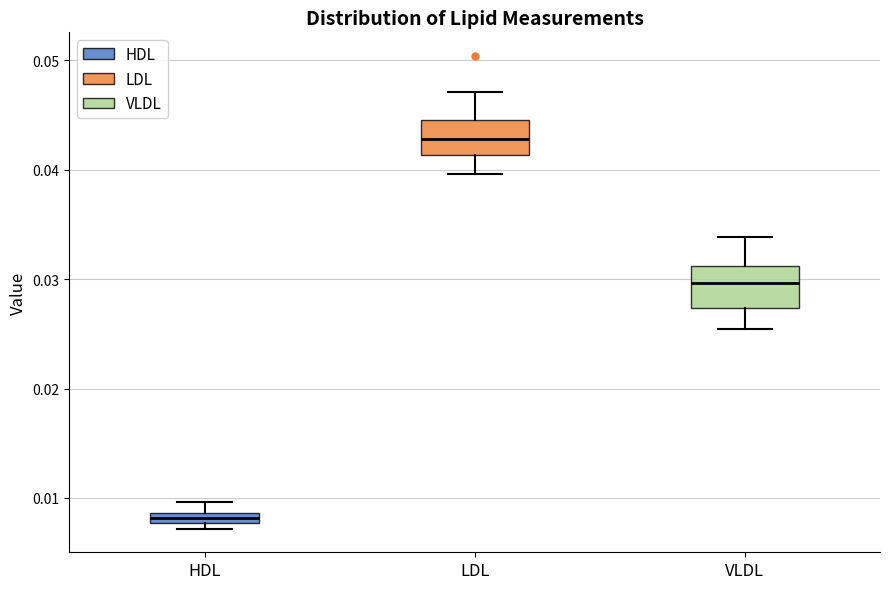

Which box's median line is the highest?

LDL